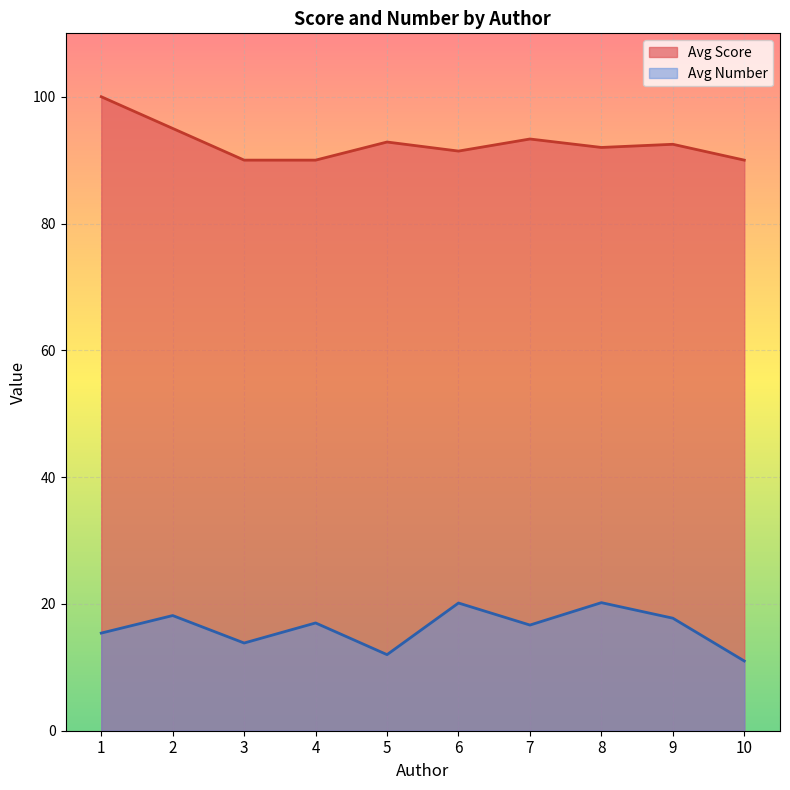

Does the chart display data point markers on the line(s)?

No